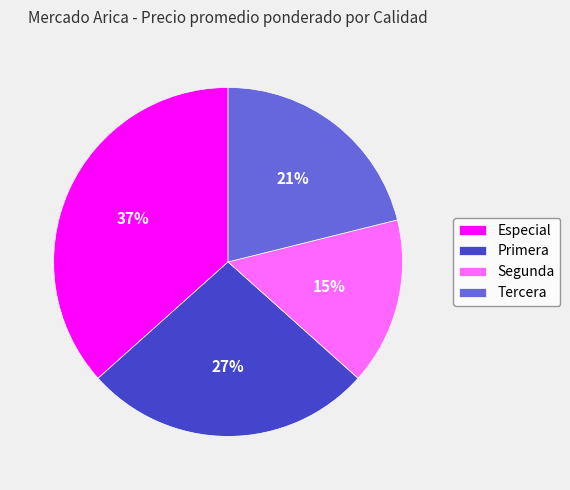

Is it true that Tercera is 32% of the pie?

False